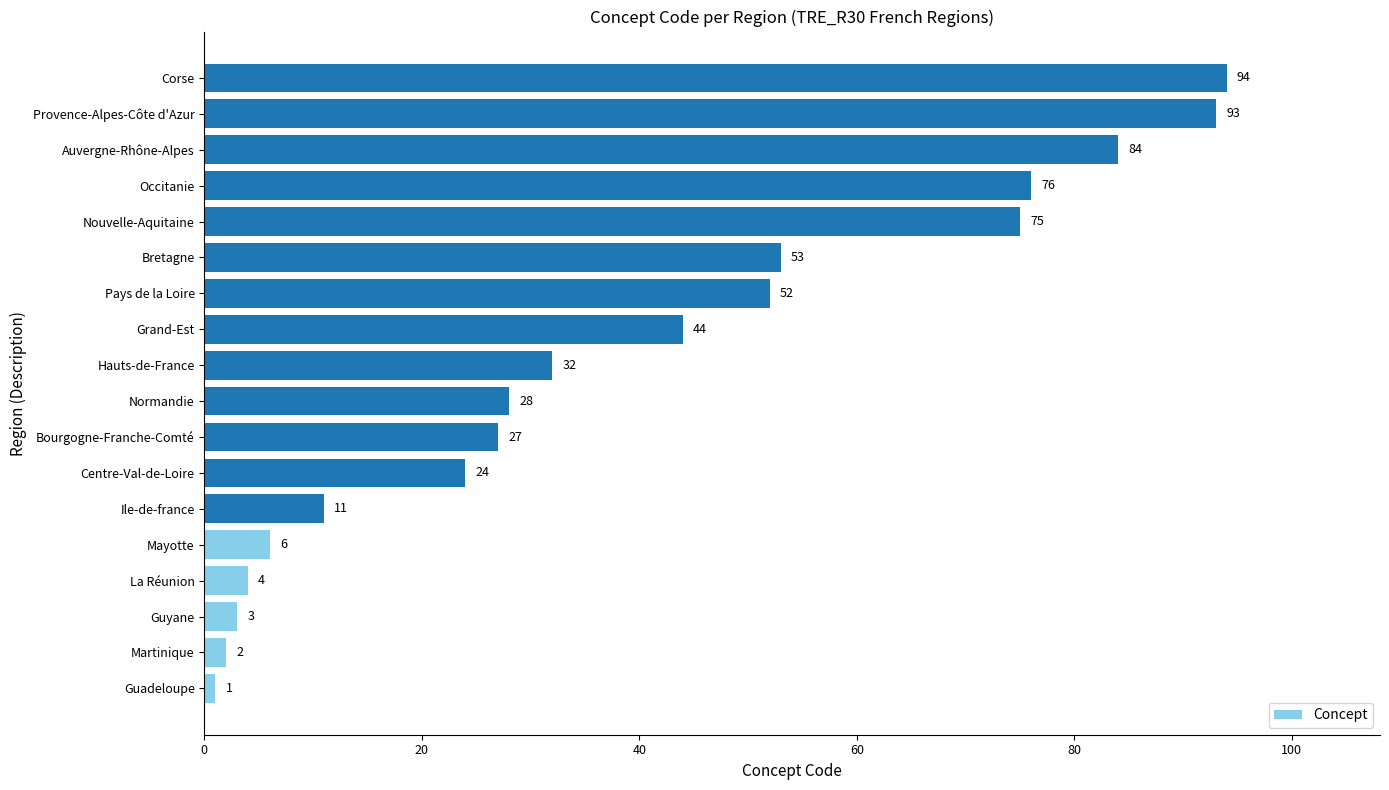

What is the approximate value at Pays de la Loire, to the nearest 10?

50